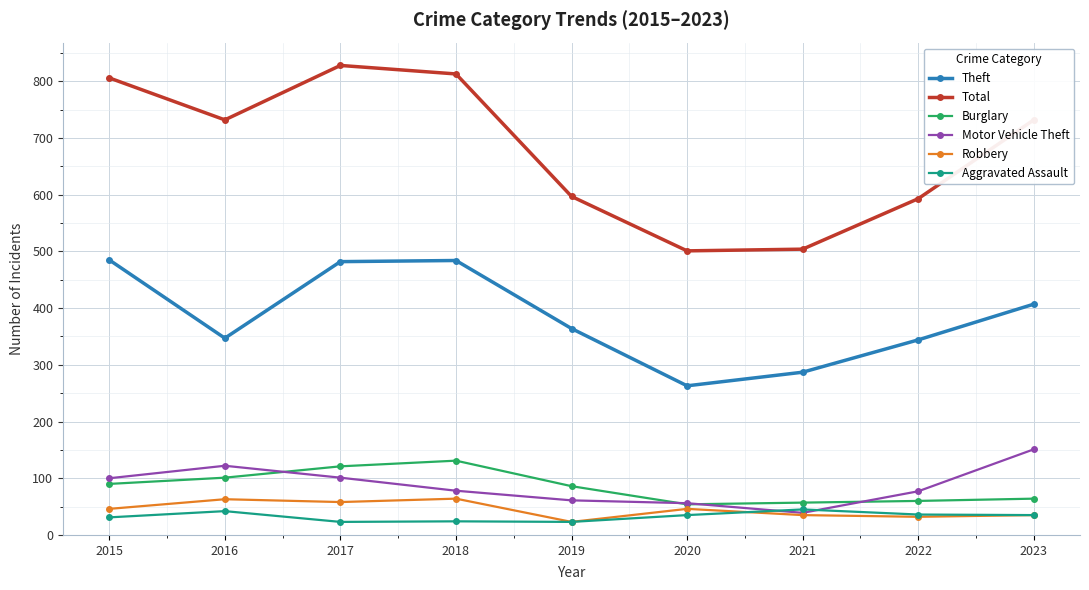

What is the value of the Robbery point at the 3rd from the left?

58